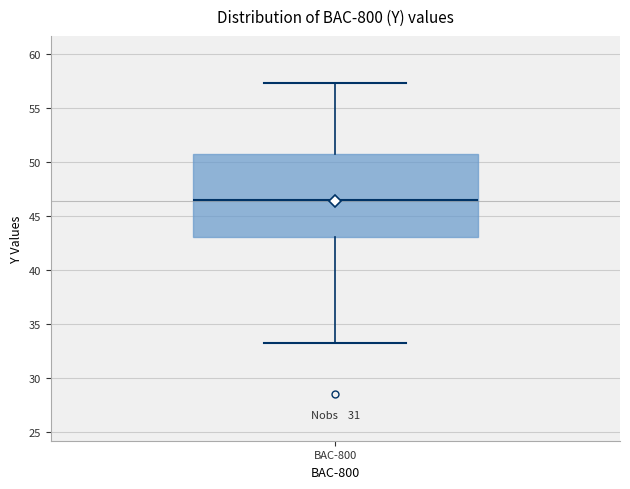

Read this box plot against the y-axis: the position of the median line, the range covered by the box, and the ends of both whiskers. The values are not printed on the chart, so give them approximately, as read against the axis.

median 46.5, box 43.0 to 50.5, whiskers 33.0 to 57.5